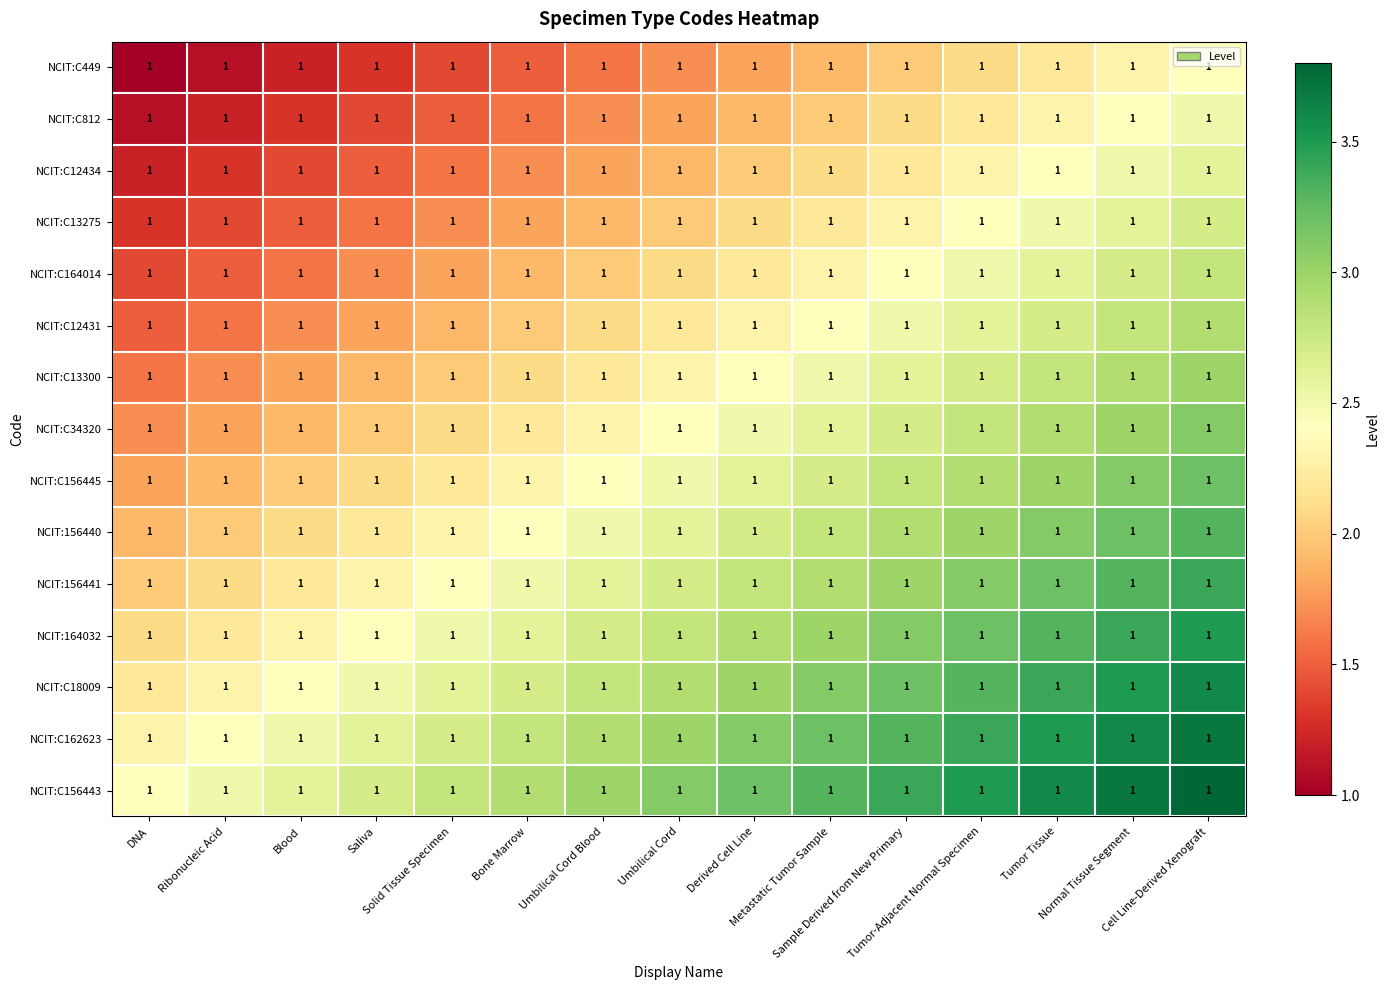

At which label does NCIT:C18009 reach its minimum?

DNA